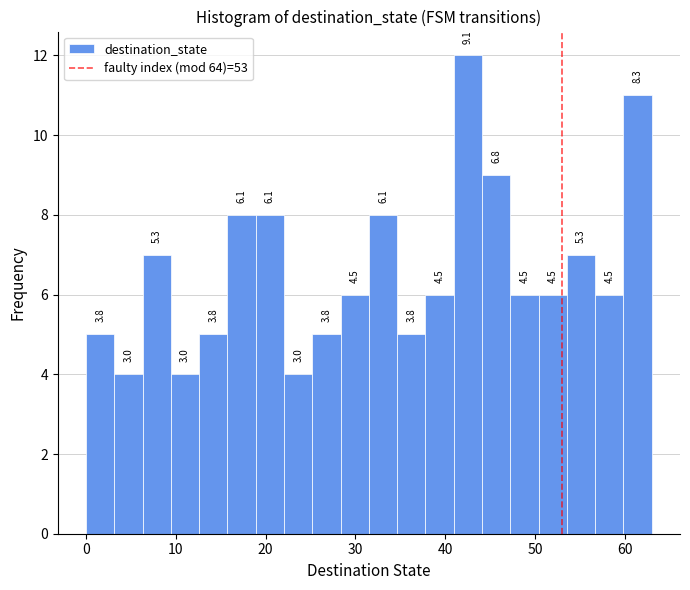

Around what value on the x-axis is the tallest bar? Give the approximate position of its centre, as read against the axis.

43